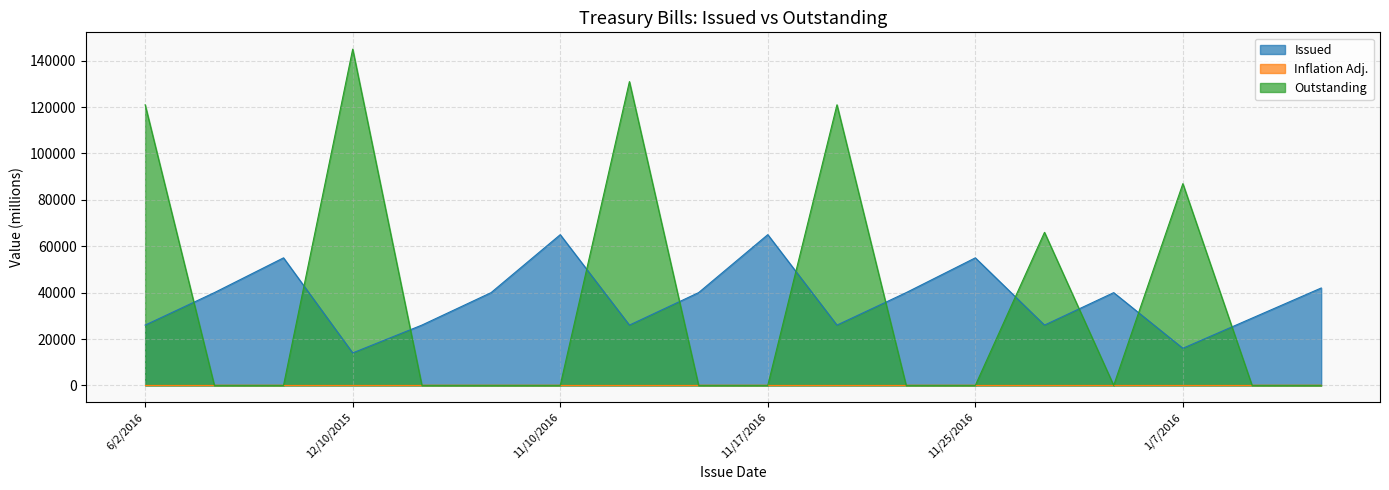

At which category does Outstanding reach its first local valley?

9/29/2016